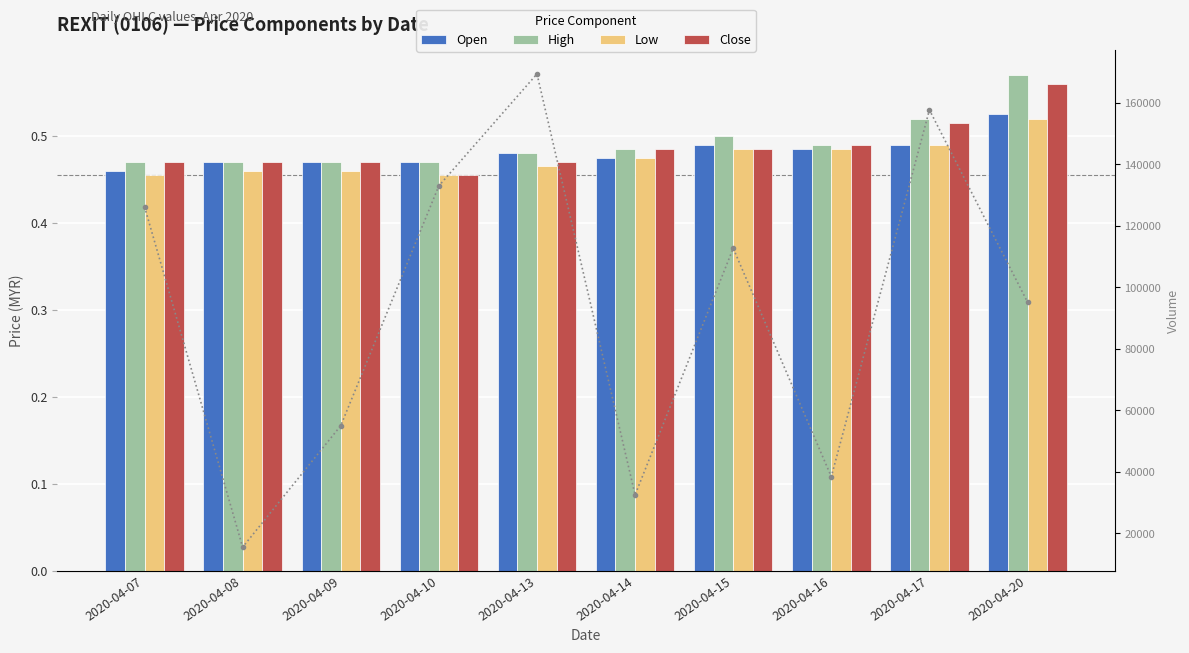

List the series in order of their peak value, lowest first.

Low, Open, Close, High, Volume